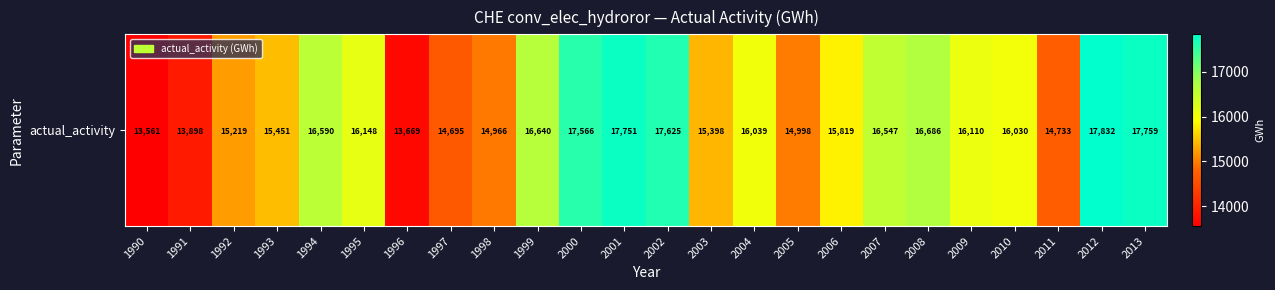

What is the minimum value shown in the chart?

13561